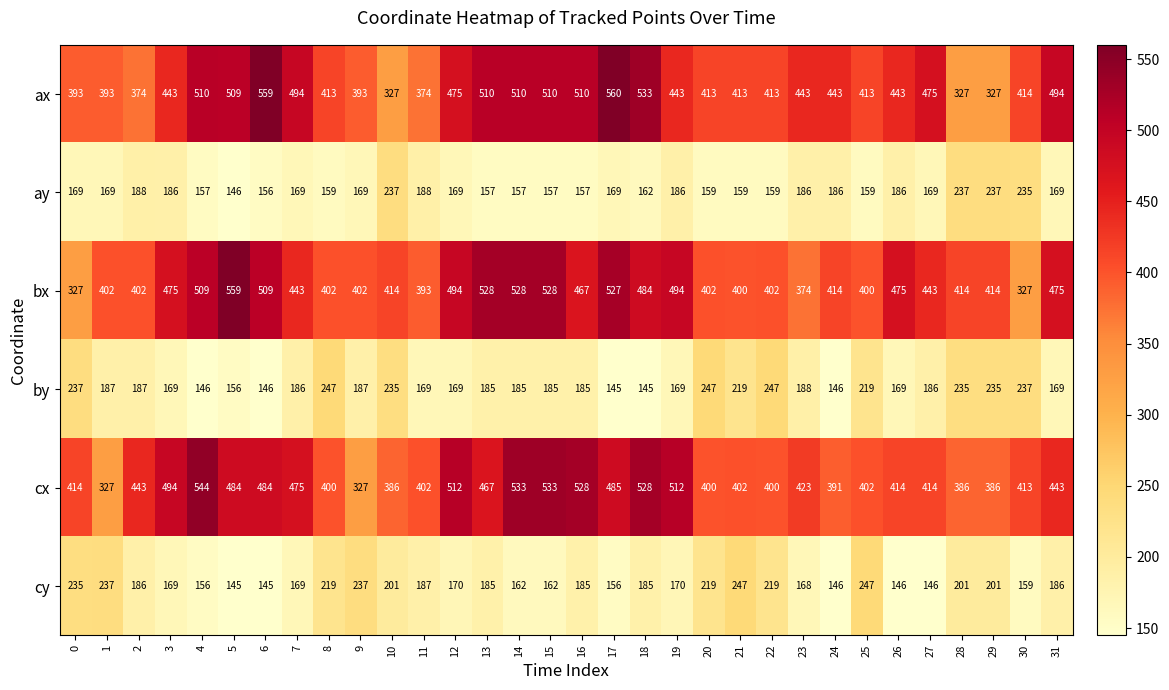

What is the difference between the second highest and minimum values in the cx series?

206